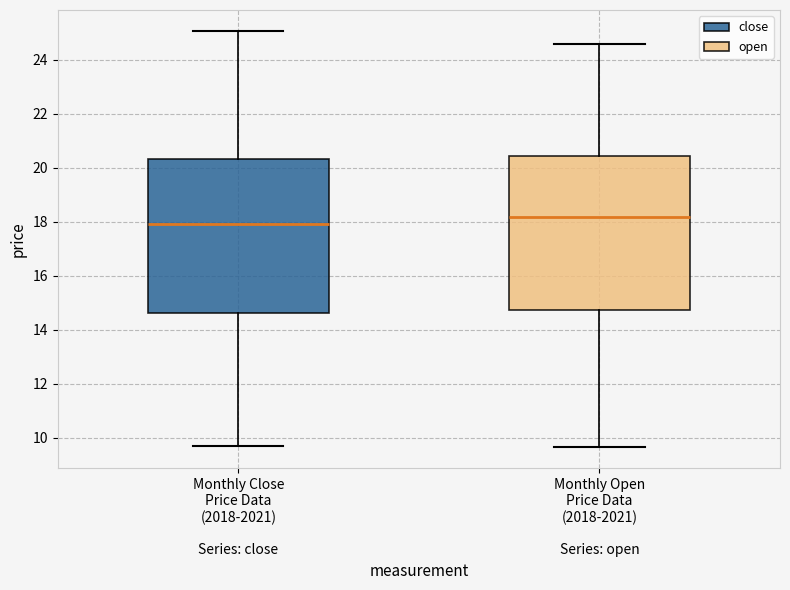

Reading left to right, read every box against the y-axis: the position of its median line, the range the box covers, and the ends of its whiskers. The values are not printed on the chart, so give them approximately, as read against the axis.

Monthly Close Price Data (2018-2021) Series: close: median 18.0, box 14.6 to 20.4, whiskers 9.6 to 25.0
Monthly Open Price Data (2018-2021) Series: open: median 18.2, box 14.8 to 20.4, whiskers 9.6 to 24.6